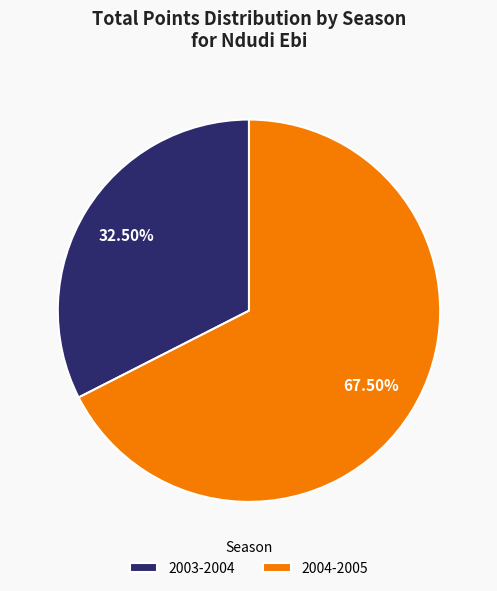

Rank the categories by value from lowest to highest.

2003-2004, 2004-2005